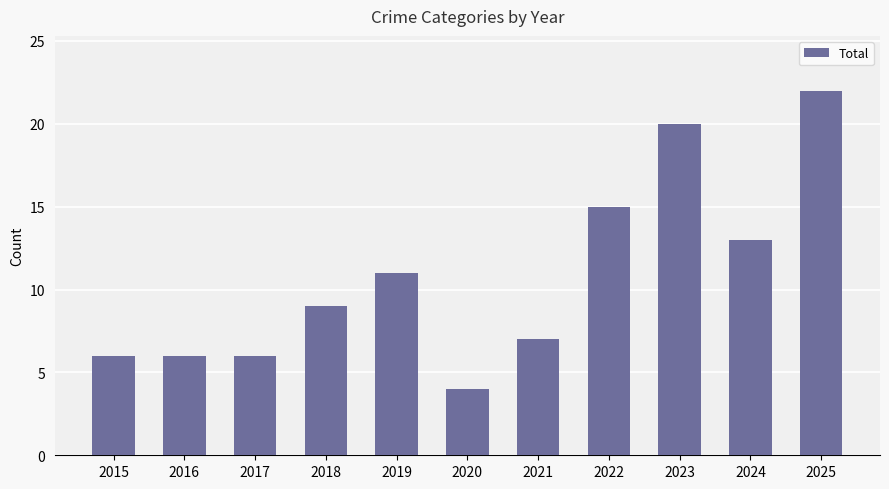

What is the difference between the values at 2021 and 2024?

6